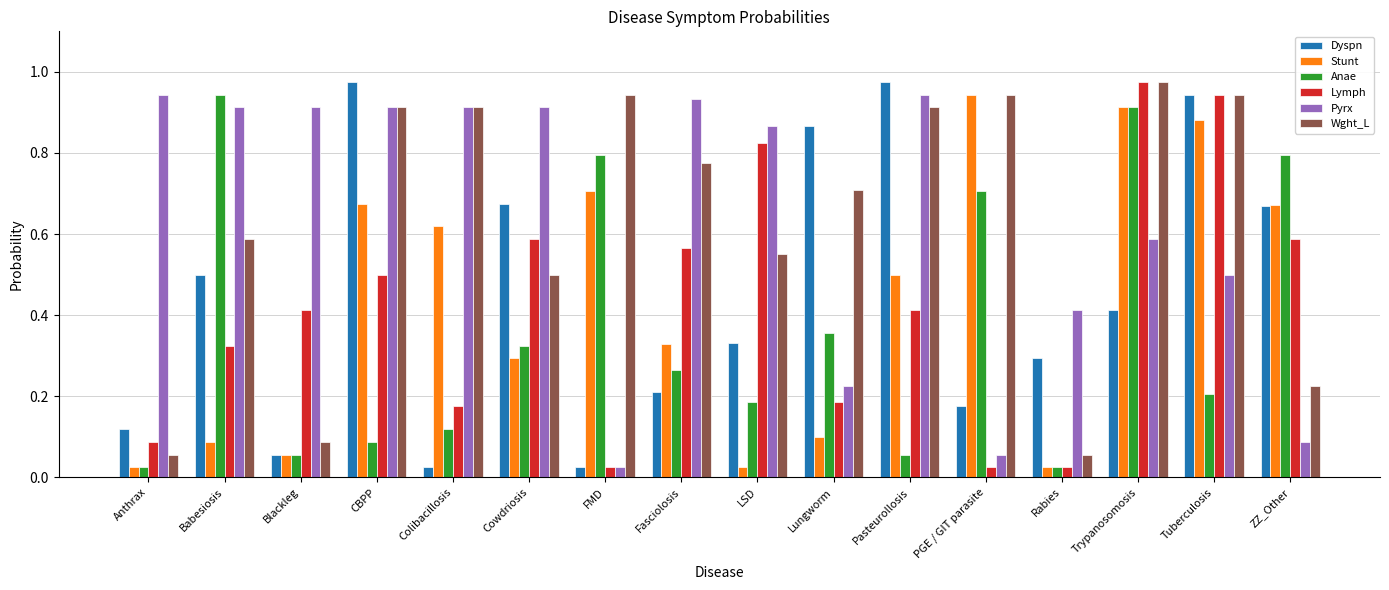

What is the sum of all Wght_L values?

10.1